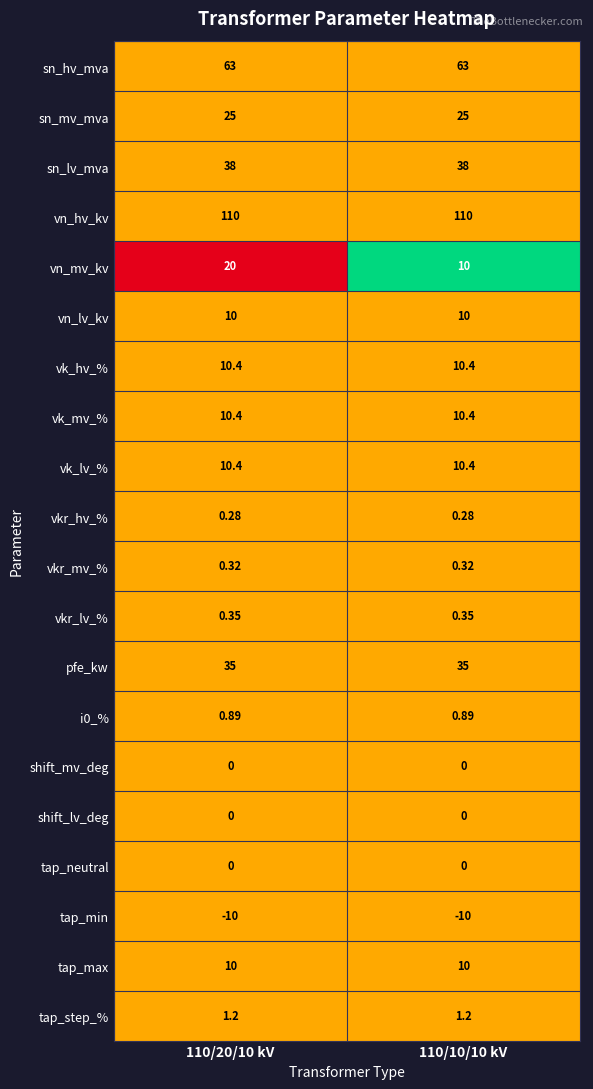

Which series has the widest spread of values?

vn_mv_kv